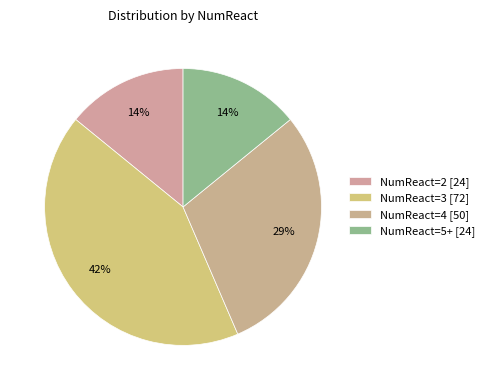

Approximately how many times larger is the value at NumReact=3 compared to NumReact=5+?

3.0